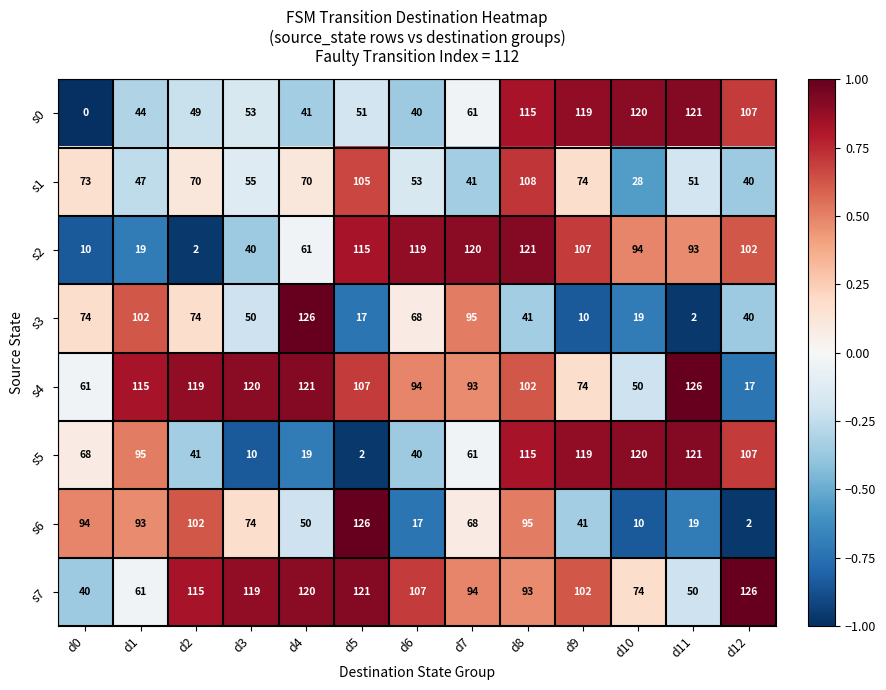

Is it true that s7 equals 74 at d10?

True